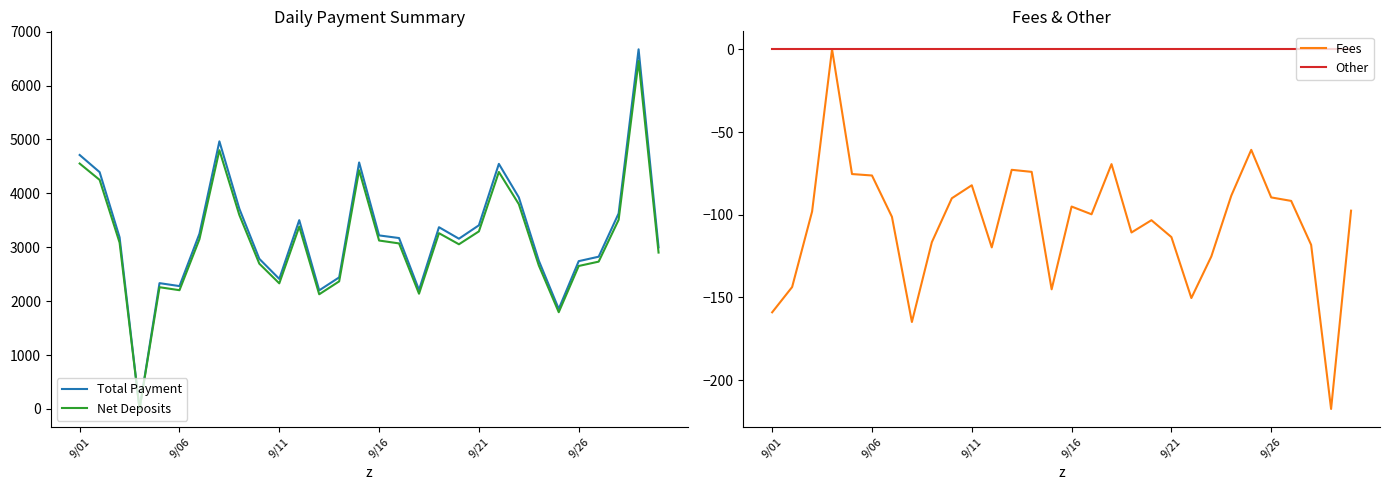

What is the average value of the Net Deposits series?

3136.2